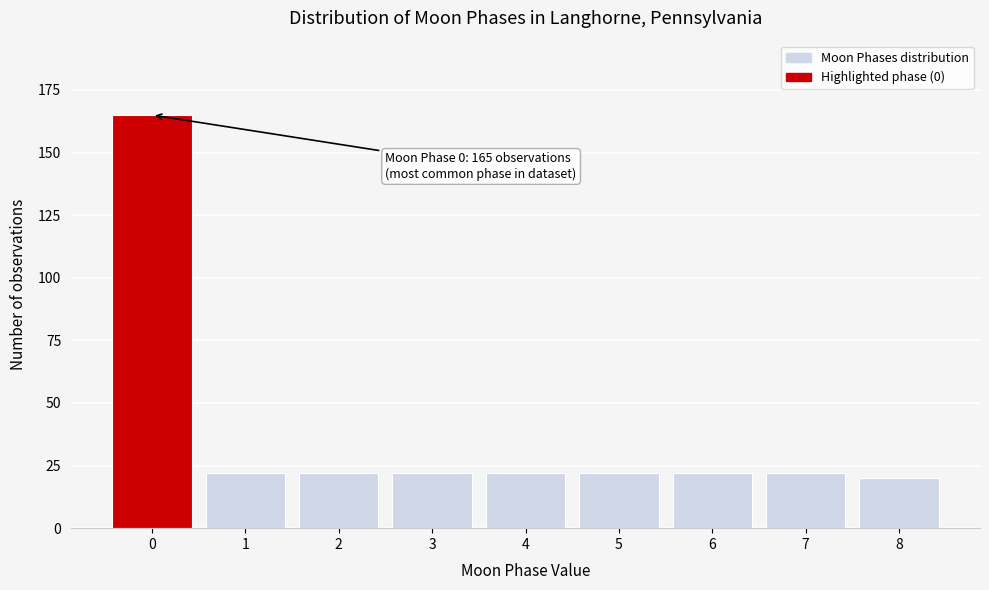

Reading left to right, what are all the values shown in this chart?

165	22	22	22	22	22	22	22	20